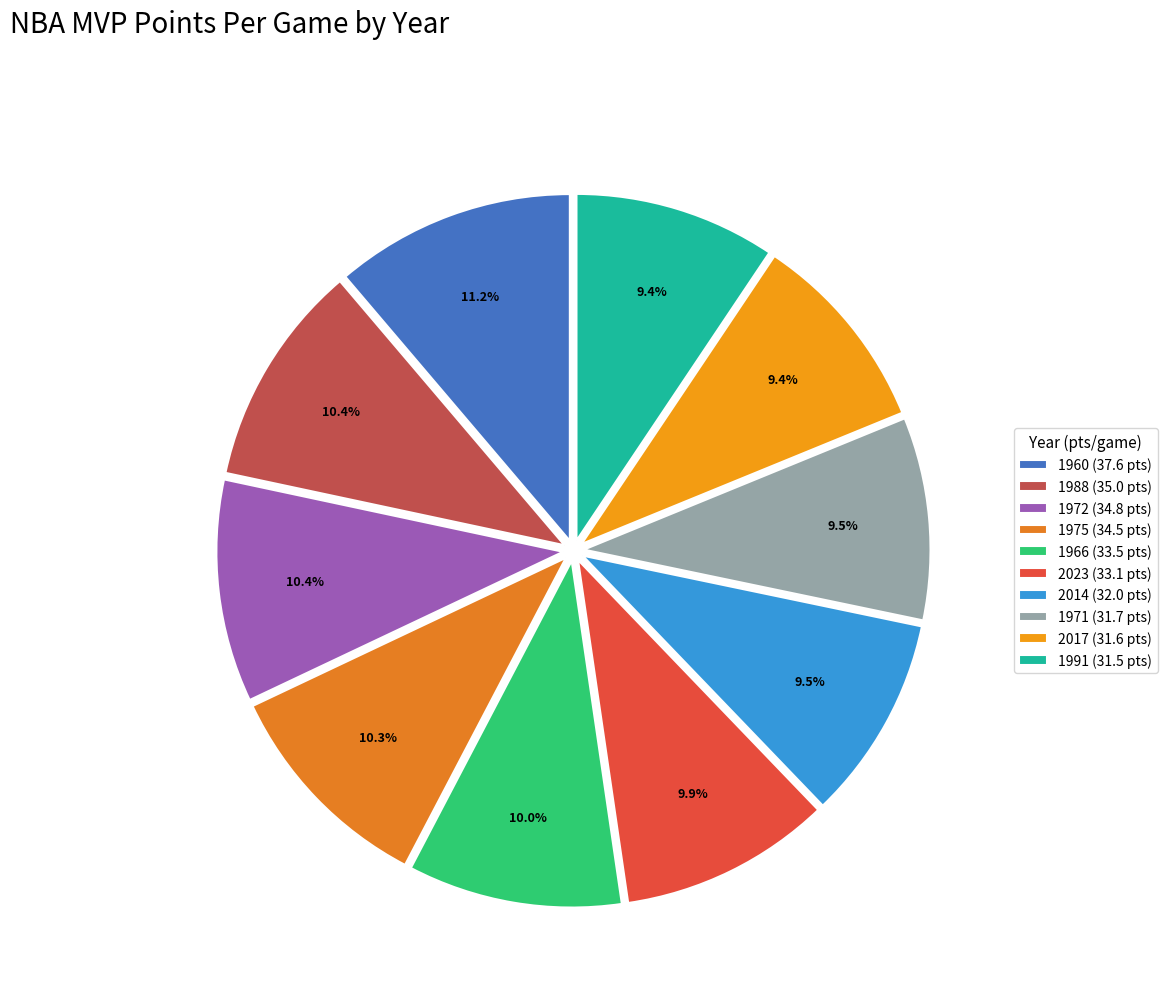

To the nearest percent, what is the combined percentage of 2017 and 2014?

19%